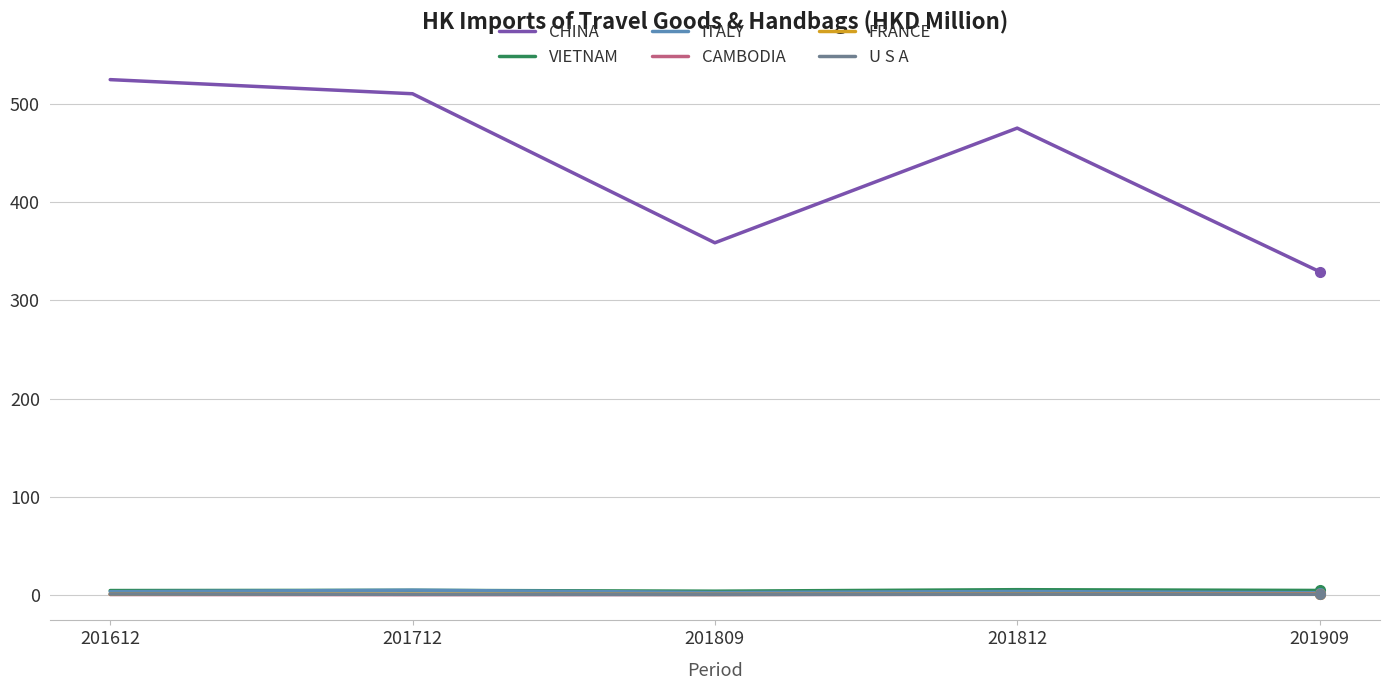

True or false: U S A has a value of 0.7 at 201809.

True